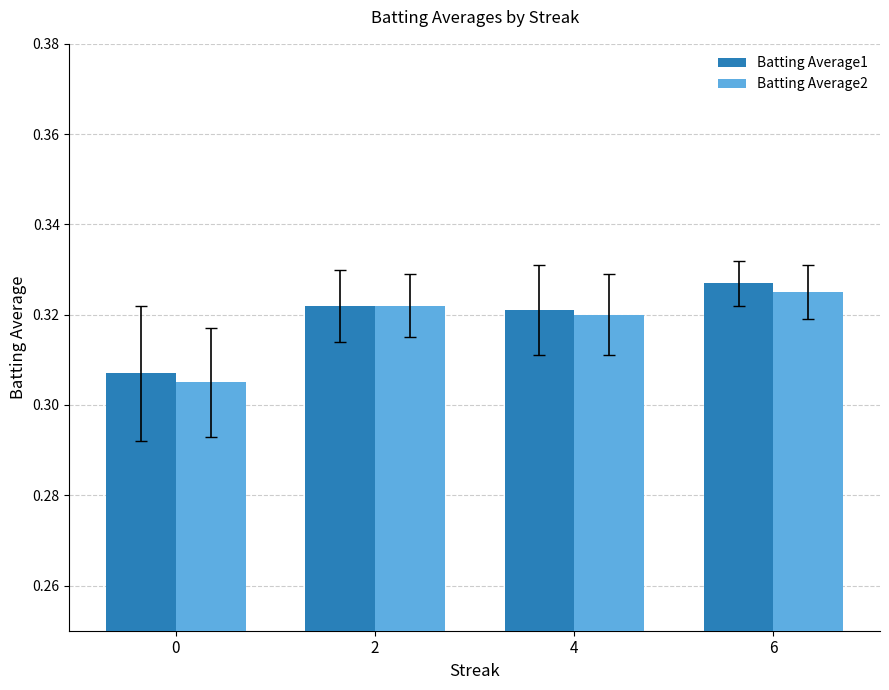

How many distinct data groups are displayed?

2